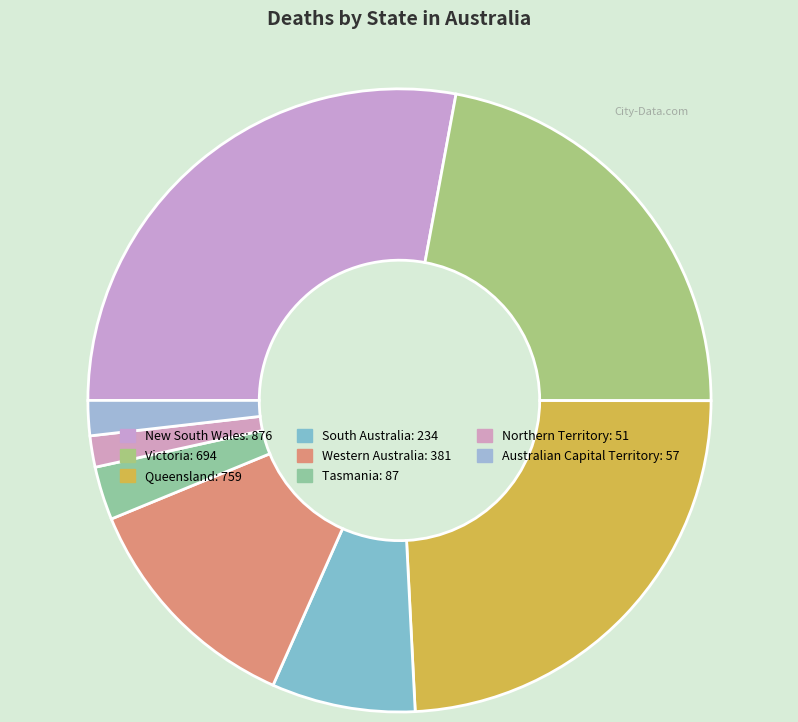

Count the number of slices in the pie.

8